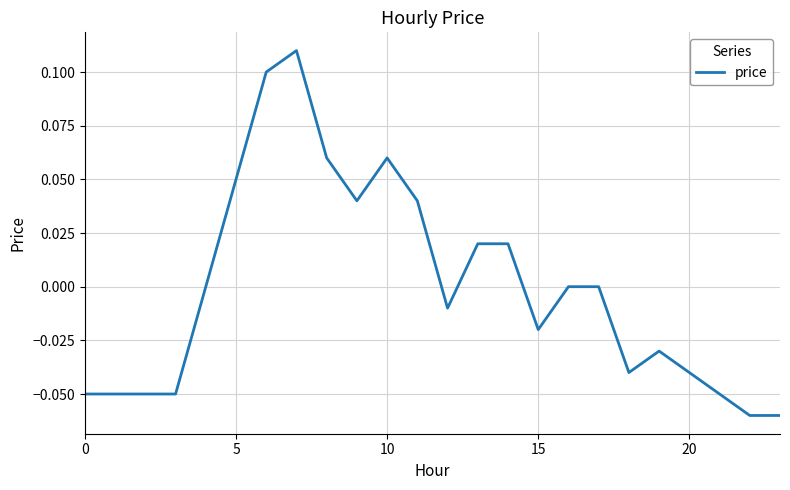

How many lines are shown in the chart?

1